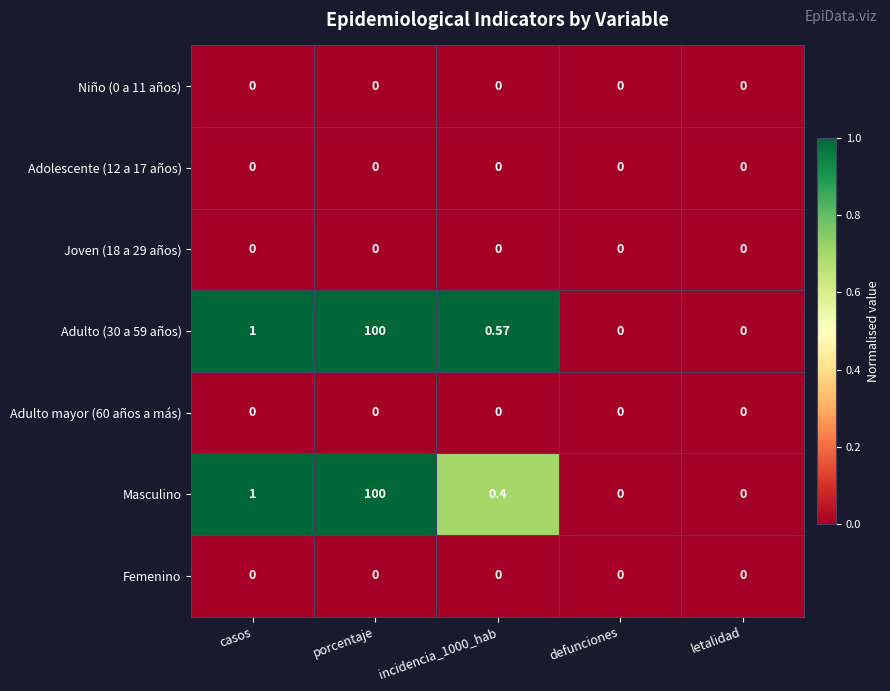

At which category is the sum across all series the highest?

porcentaje